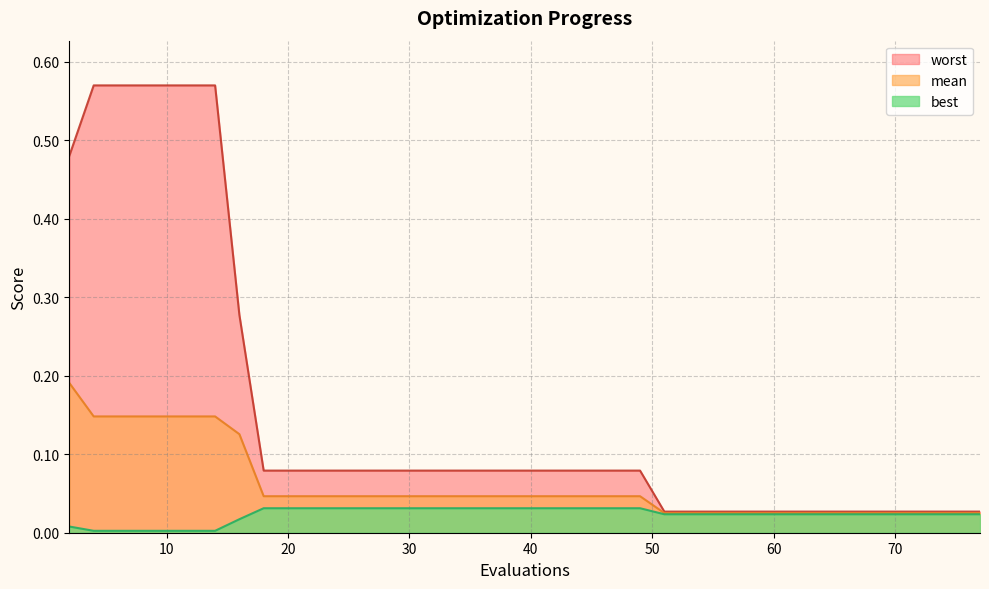

True or false: mean and worst cross at least once.

False